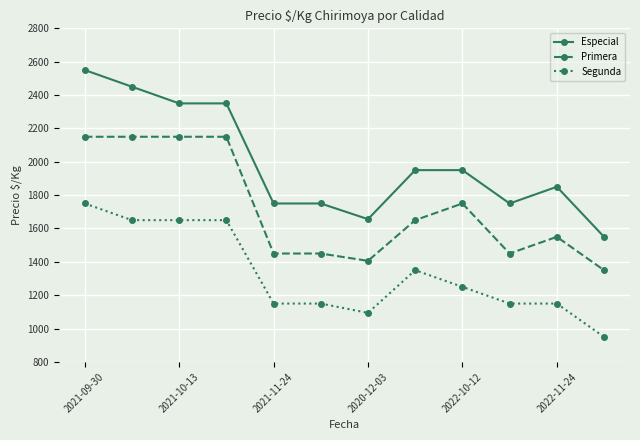

What is the difference between the maximum and second lowest values in the Segunda series?

656